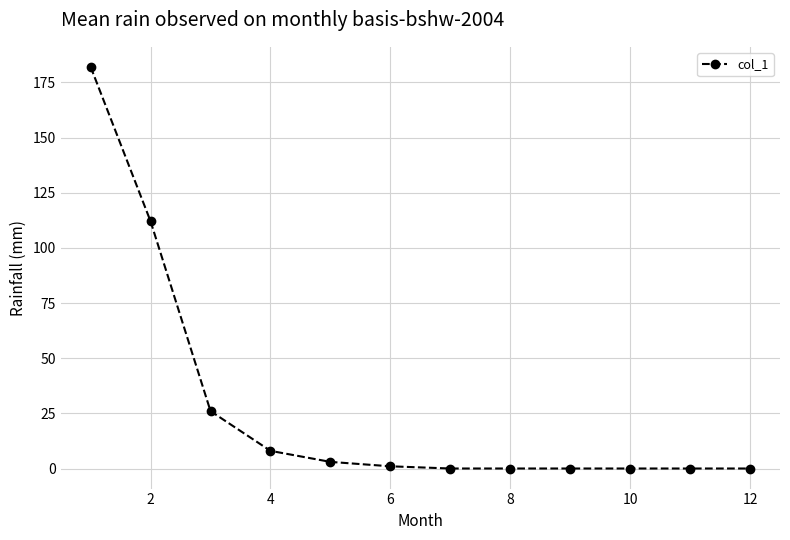

What is the greatest value displayed?

182